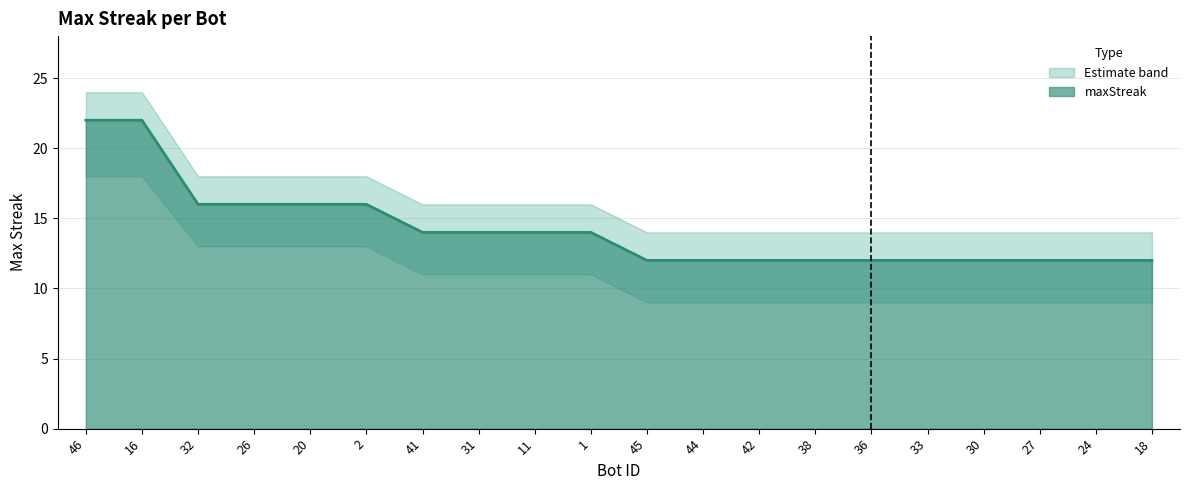

What is the label of the 10th point from the right?

45